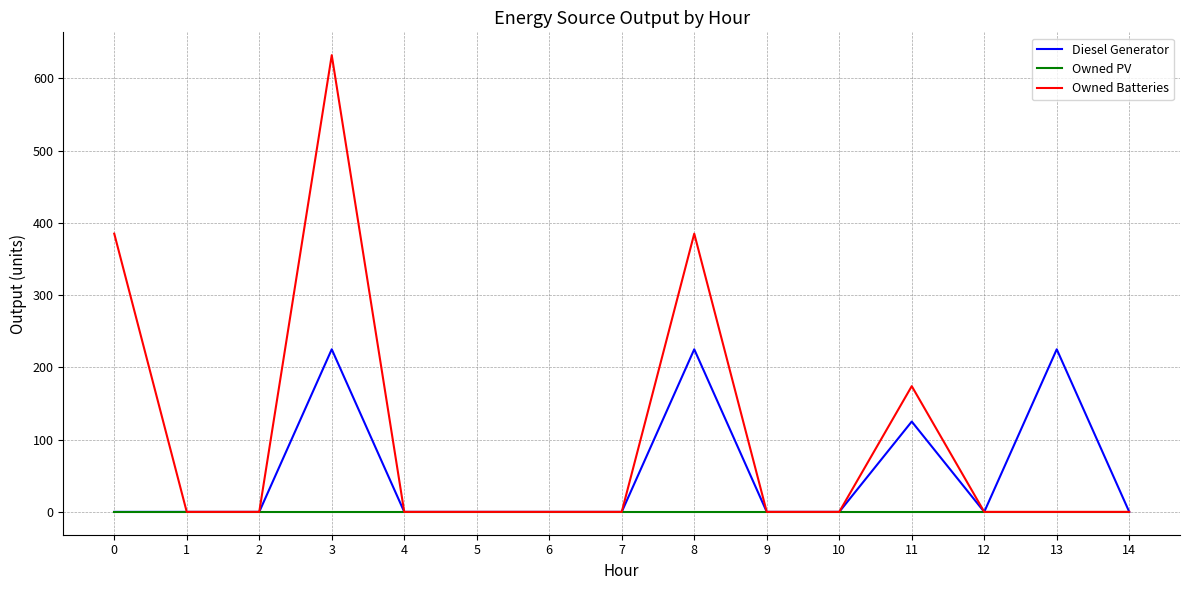

List the series in order of their peak value, highest first.

Owned Batteries, Diesel Generator, Owned PV